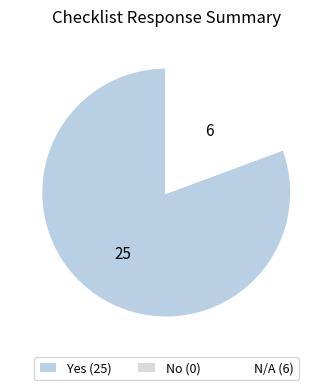

True or false: N/A accounts for 10% of the total.

False